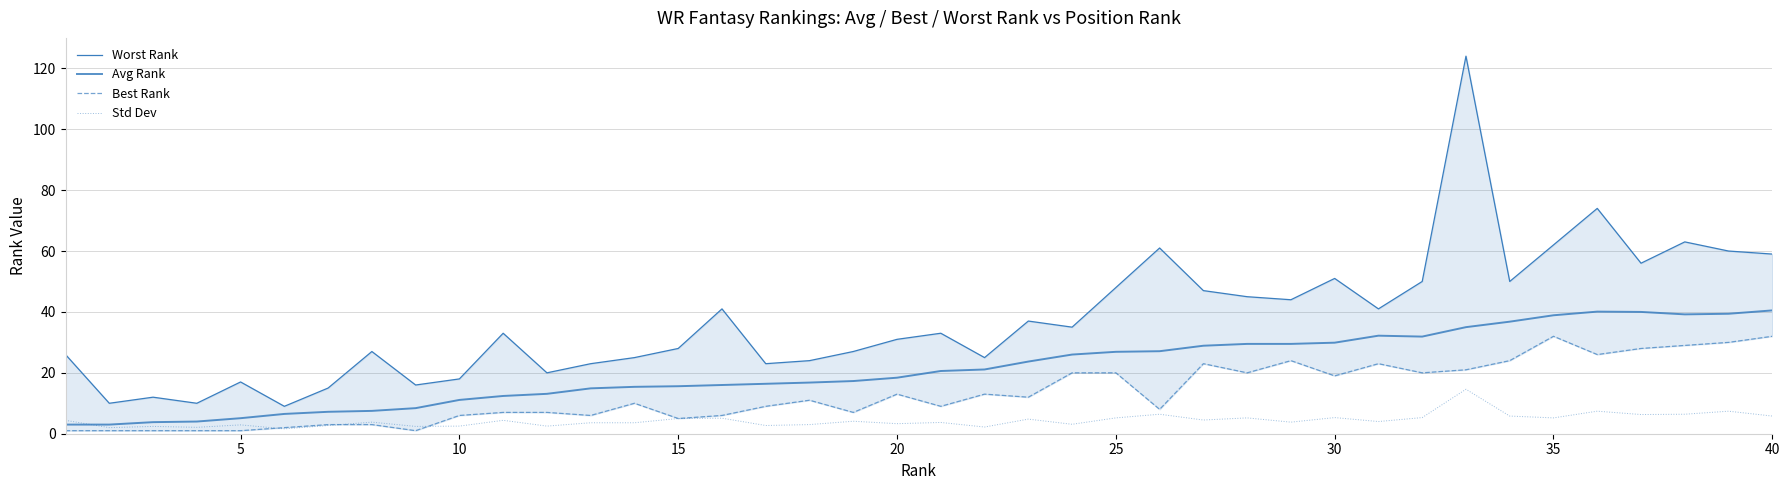

After their last crossing, which series has the higher values: Avg Rank or Std Dev?

Avg Rank